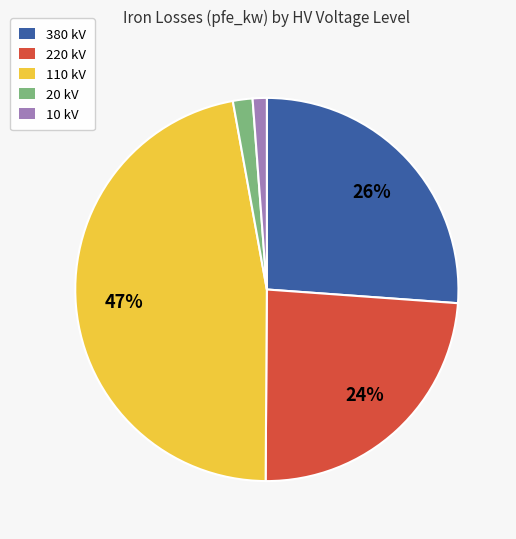

What percentage is the 220 kV slice, to the nearest percent?

24%